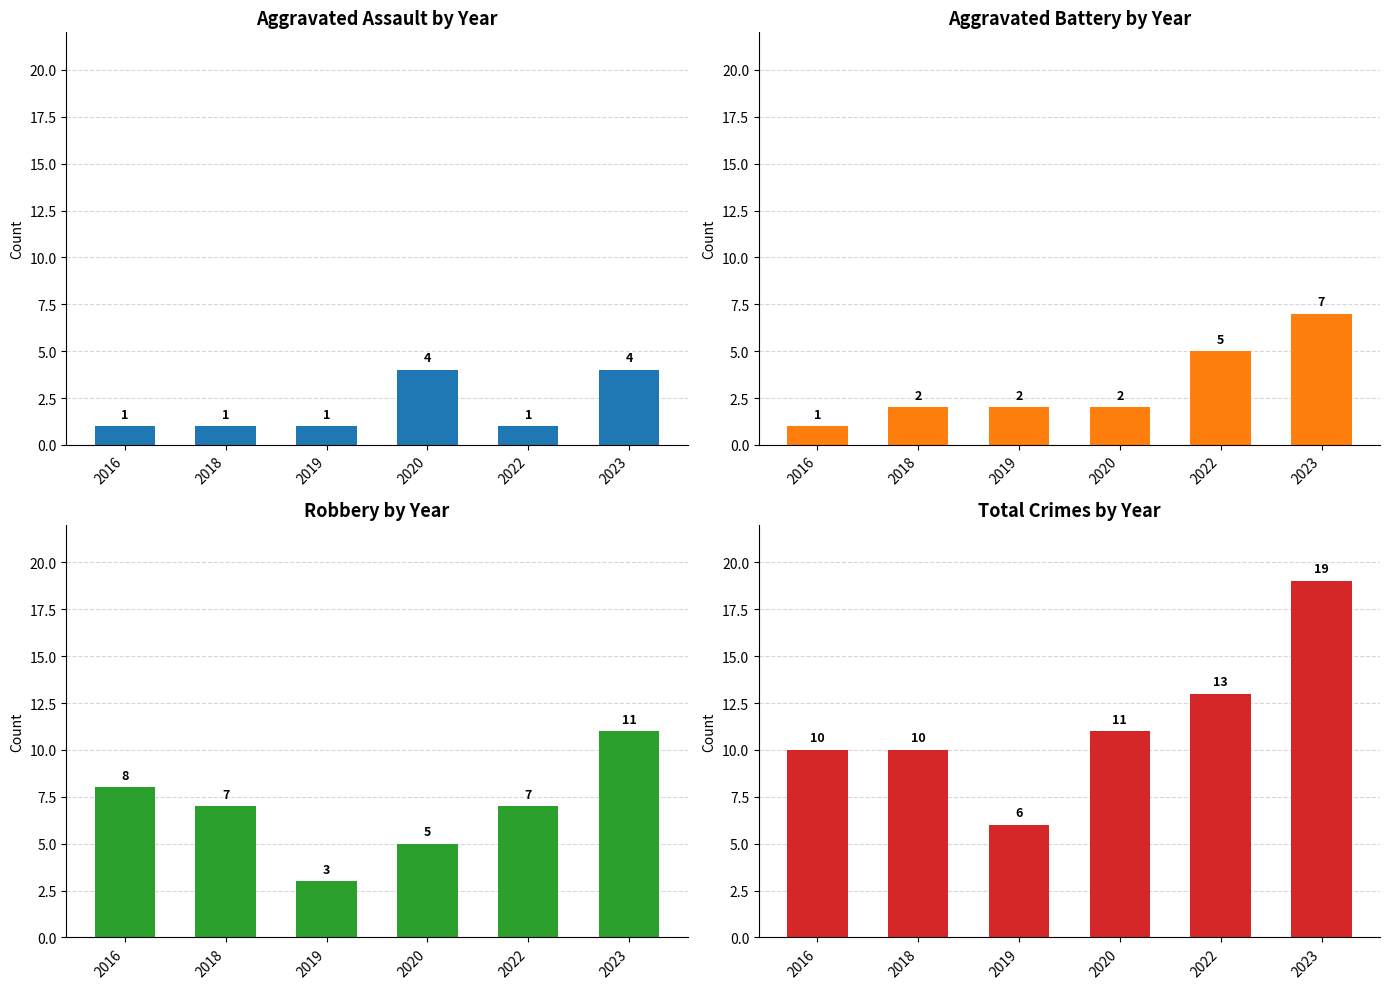

Which series has the largest range (max minus min)?

Total